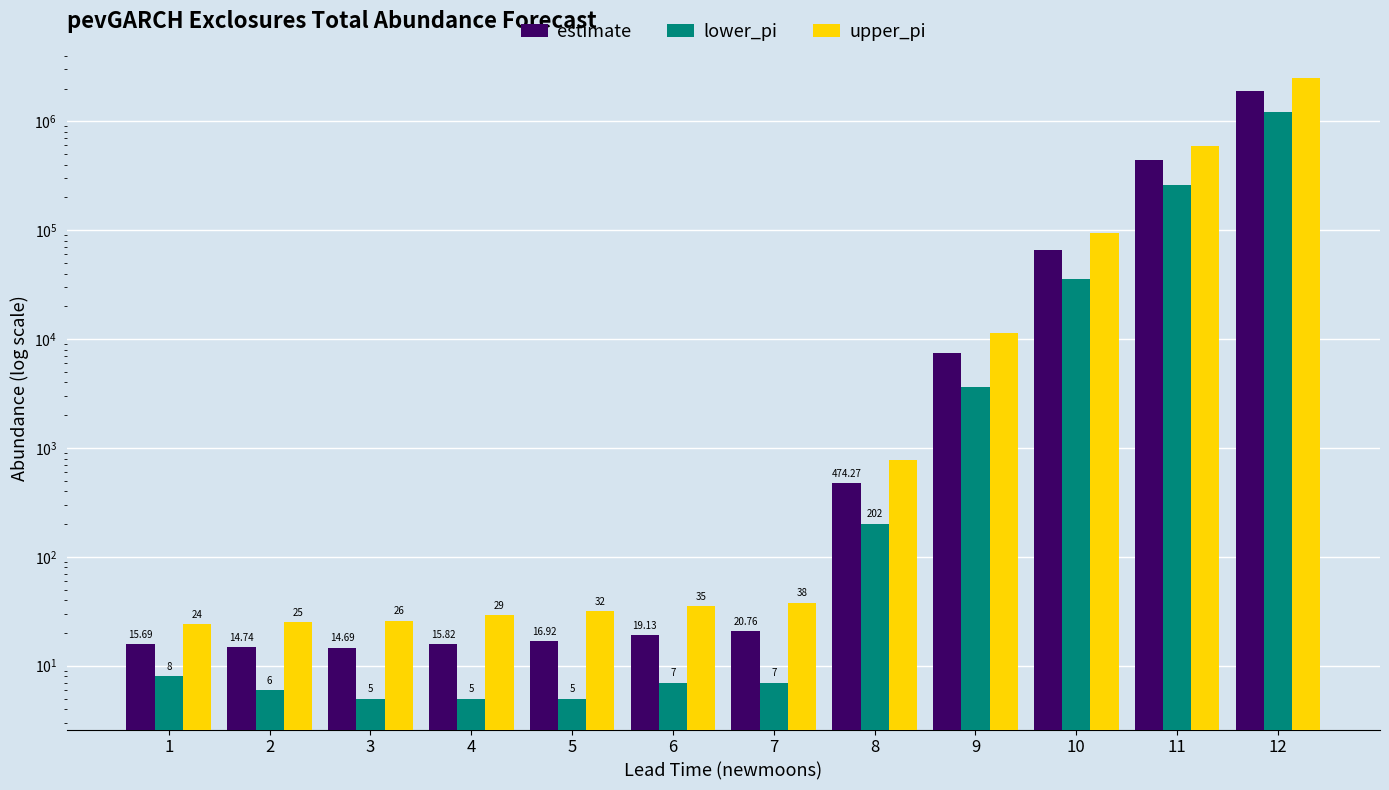

Between 8 and 2, which is larger?

8